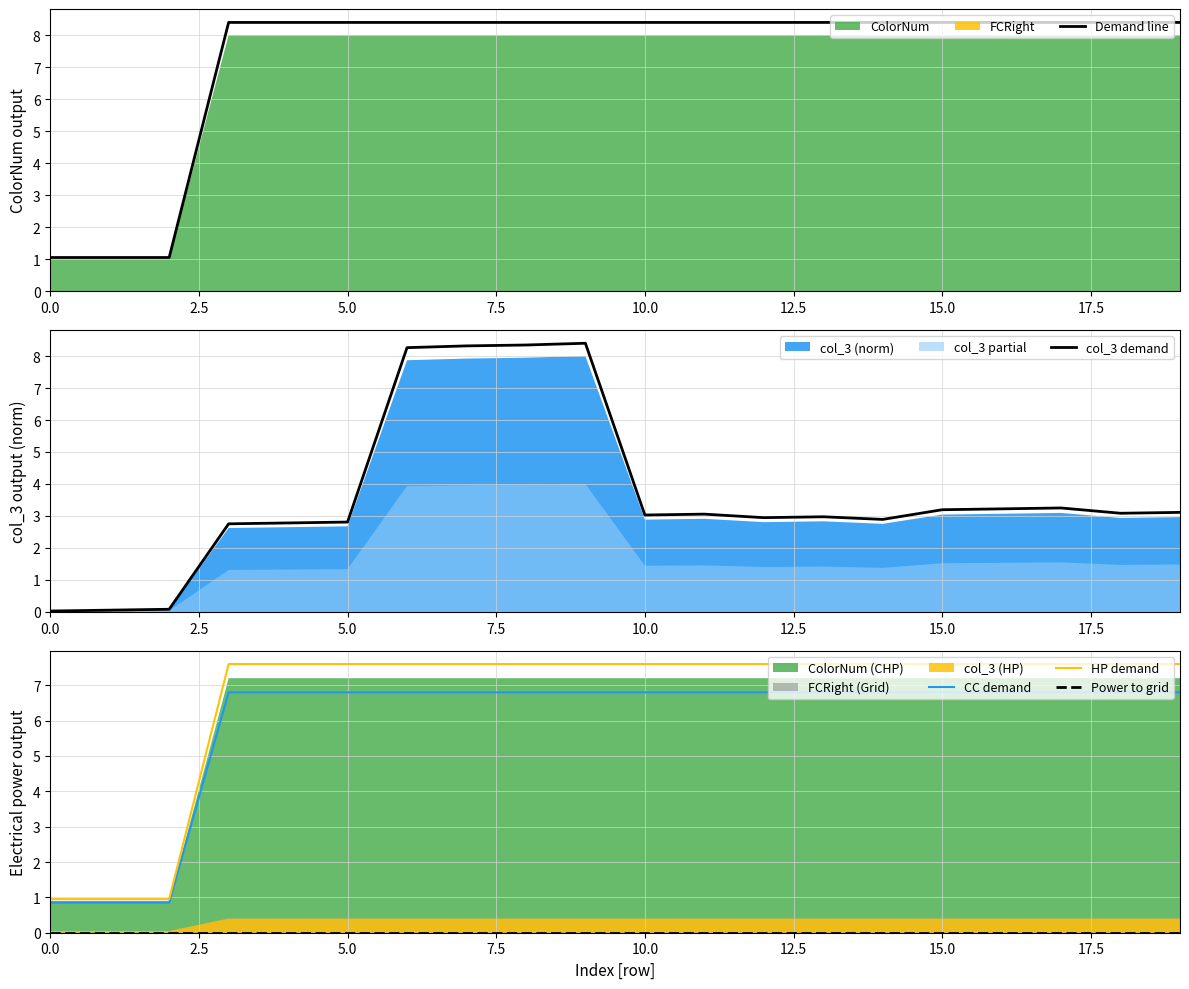

What is the difference between the second highest and minimum values in the Demand line series?

7.4